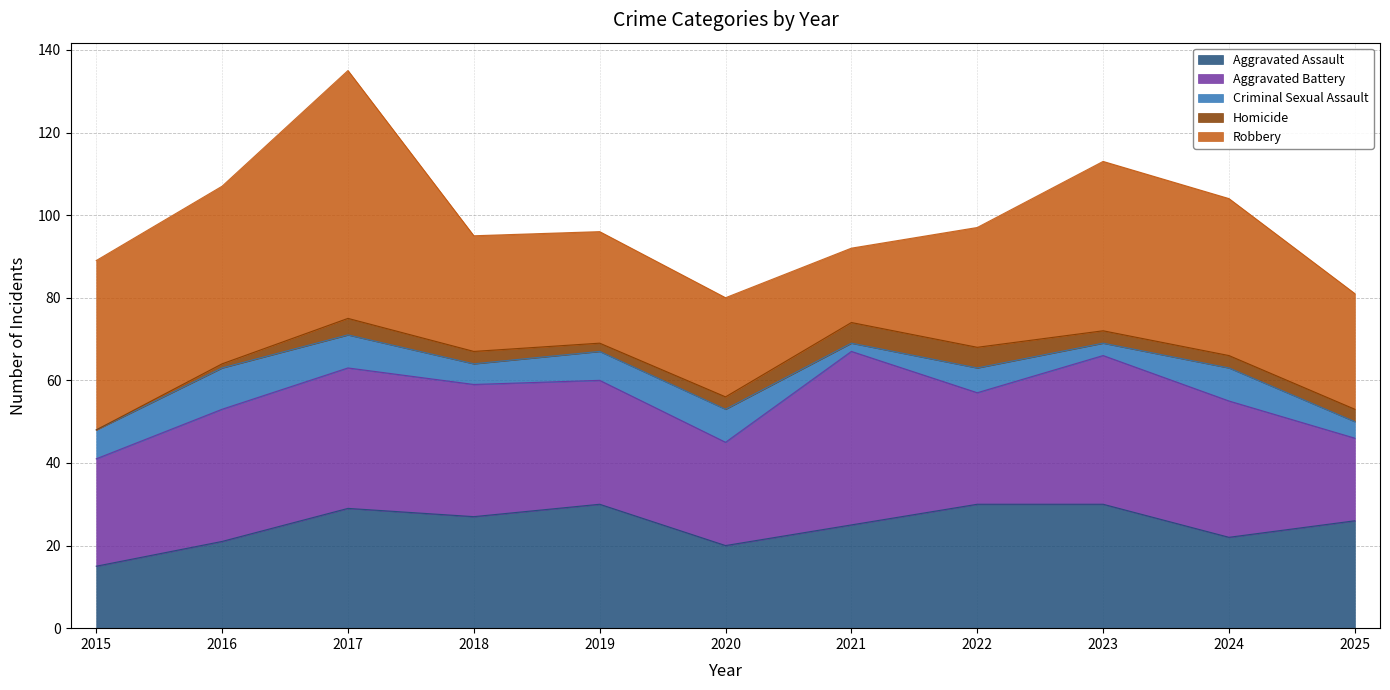

At which label does Homicide reach its minimum?

2015